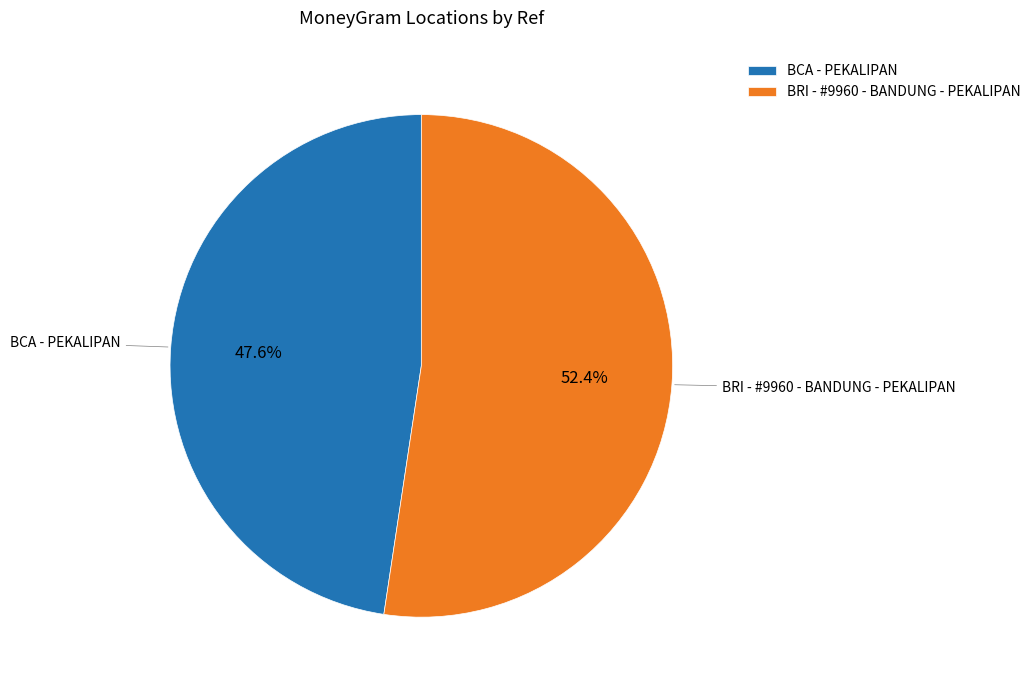

Which has a higher value, BRI - #9960 - BANDUNG - PEKALIPAN or BCA - PEKALIPAN?

BRI - #9960 - BANDUNG - PEKALIPAN